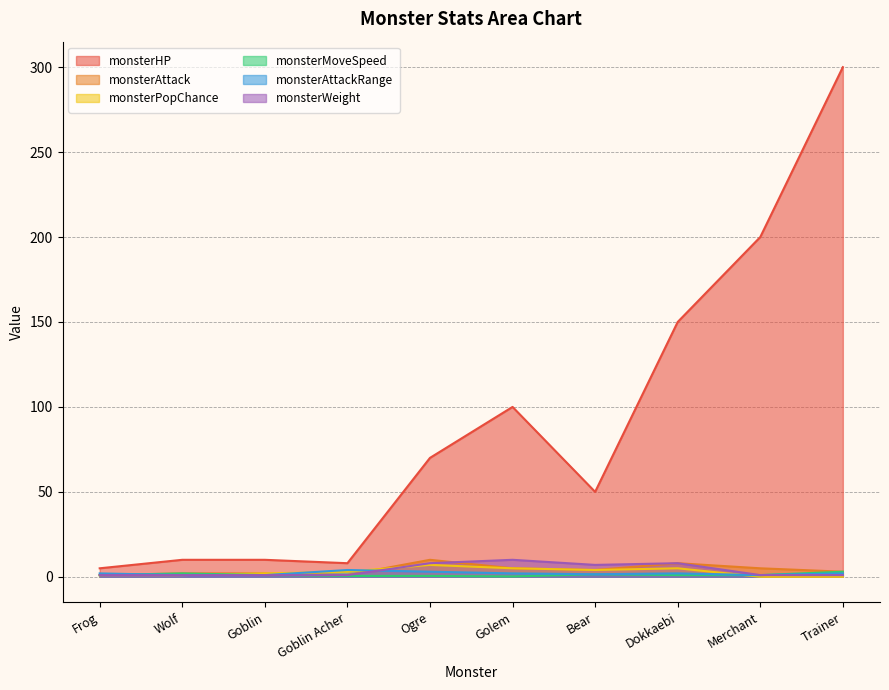

Which label corresponds to the smallest value in the chart?

Merchant